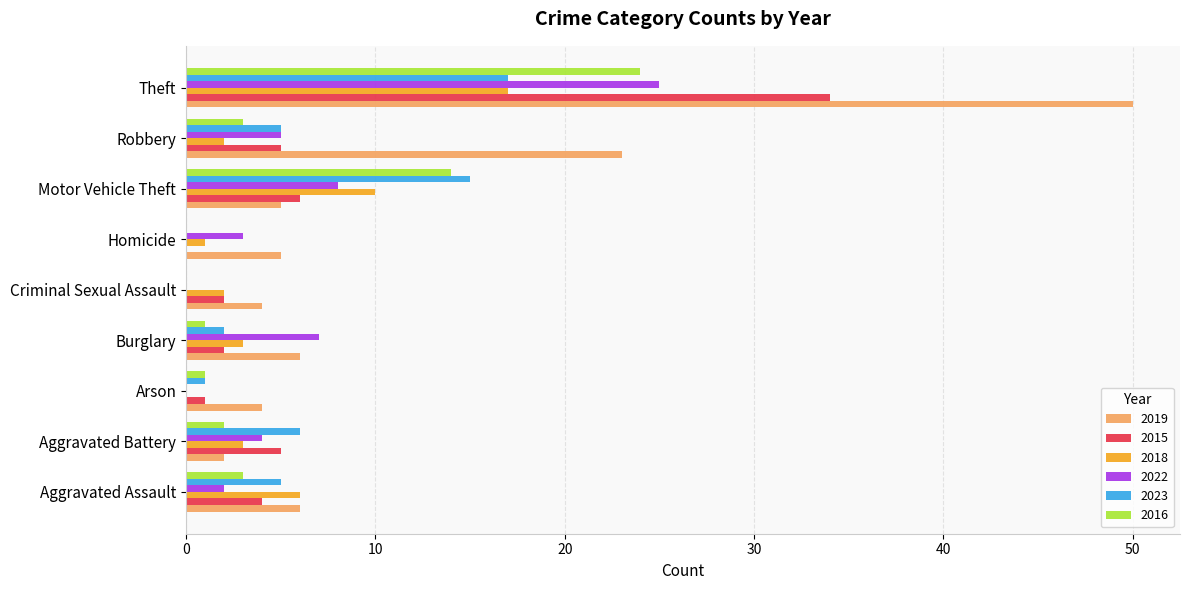

Is it true that 2015 equals -16 at Homicide?

False